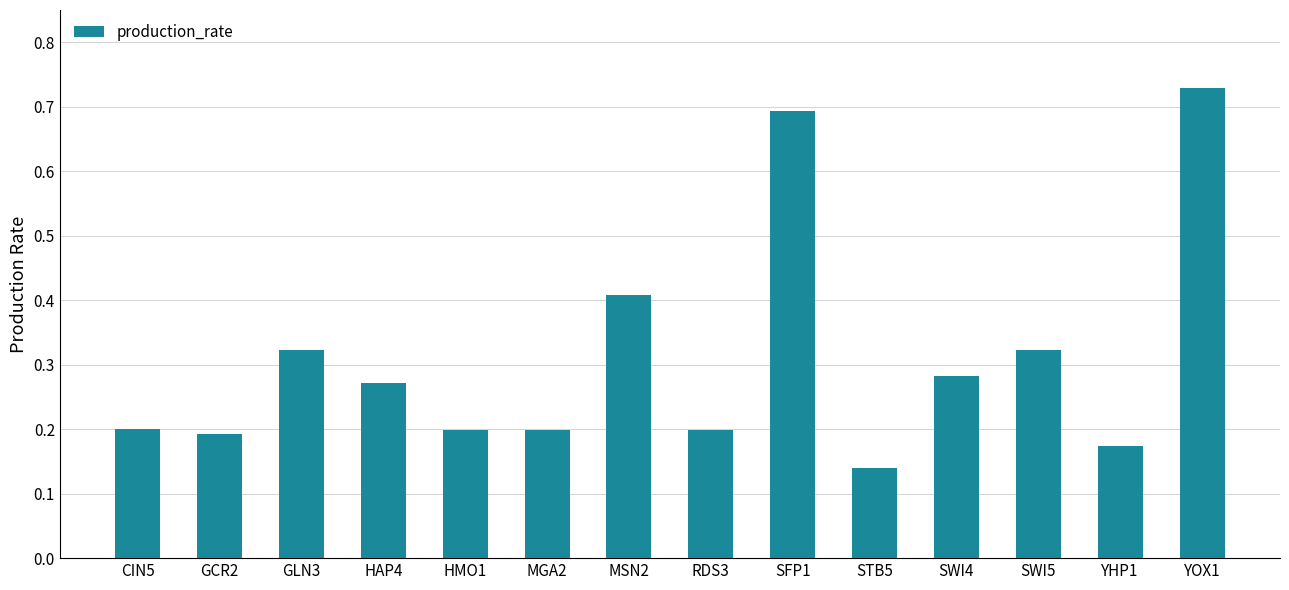

How many bars are there in total?

14